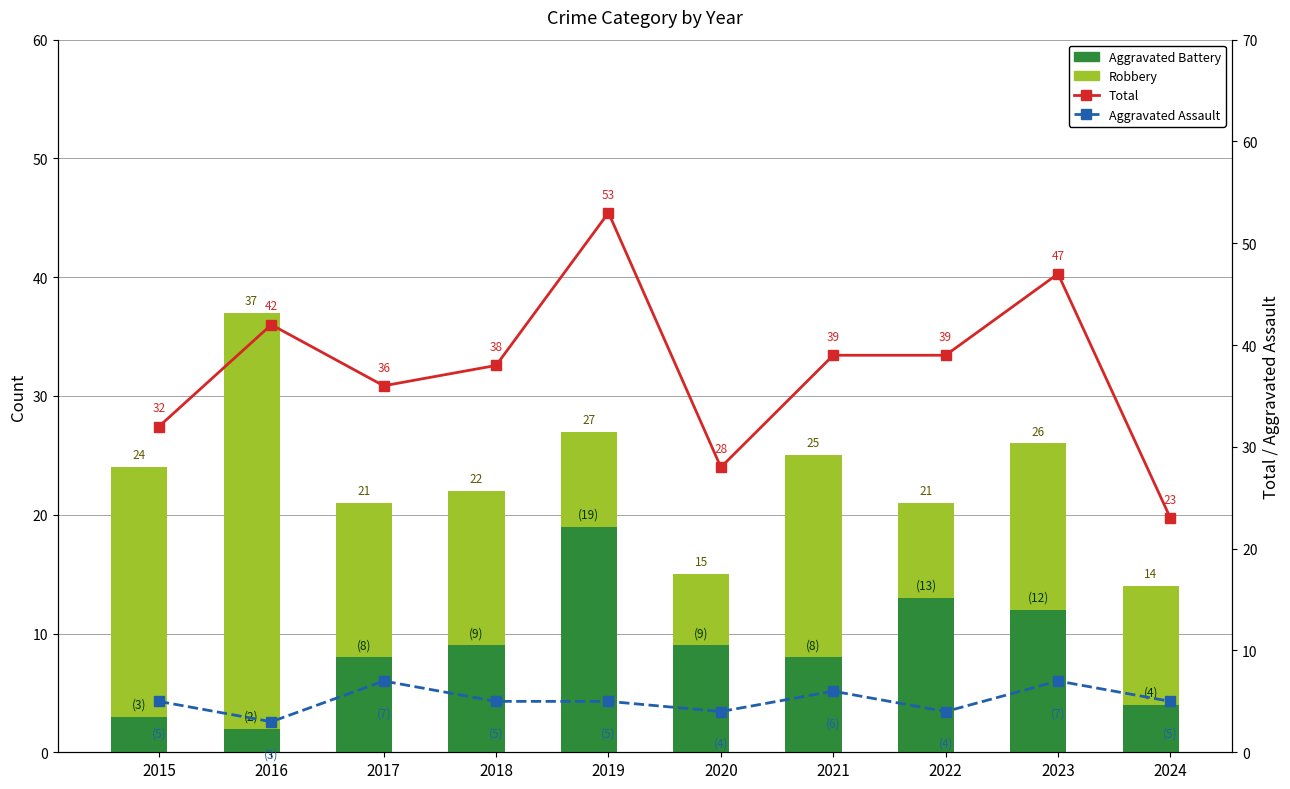

Where is Aggravated Assault nearest to the value 5?

2015